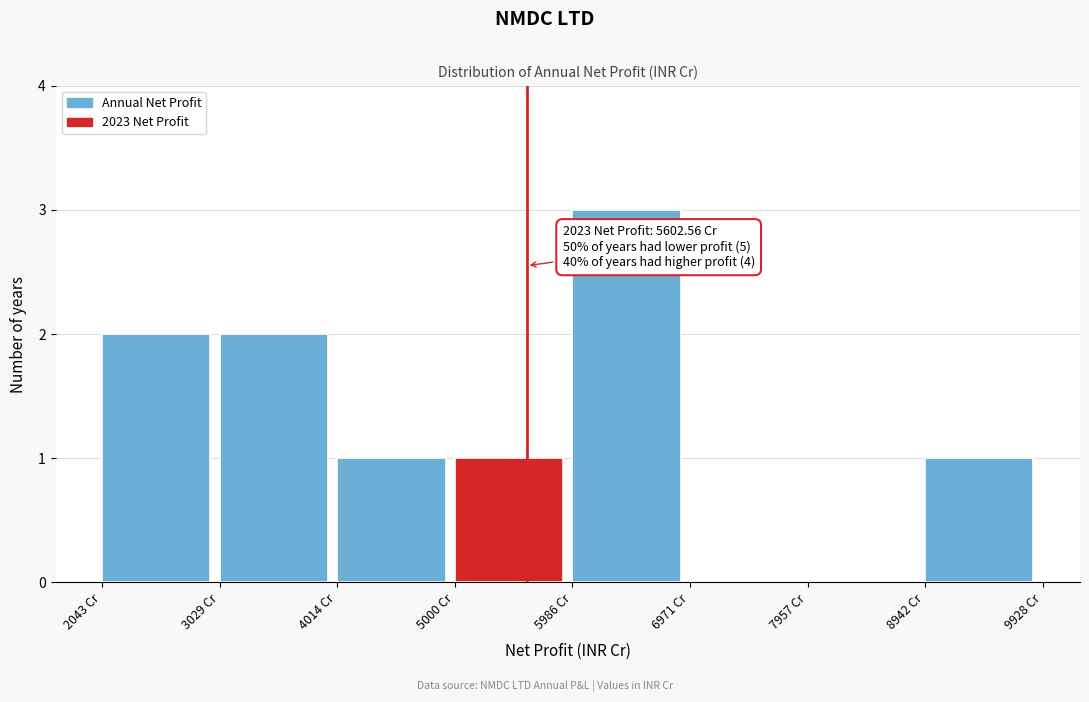

Which range on the x-axis has the tallest bar?

6000 to 7000